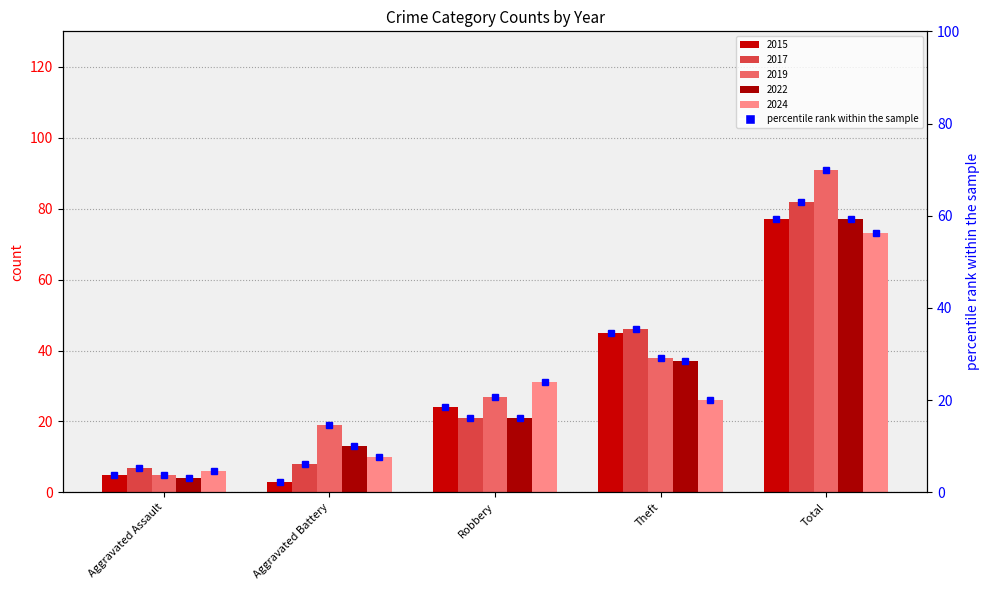

True or false: the data shows 2.3 at Aggravated Battery.

True